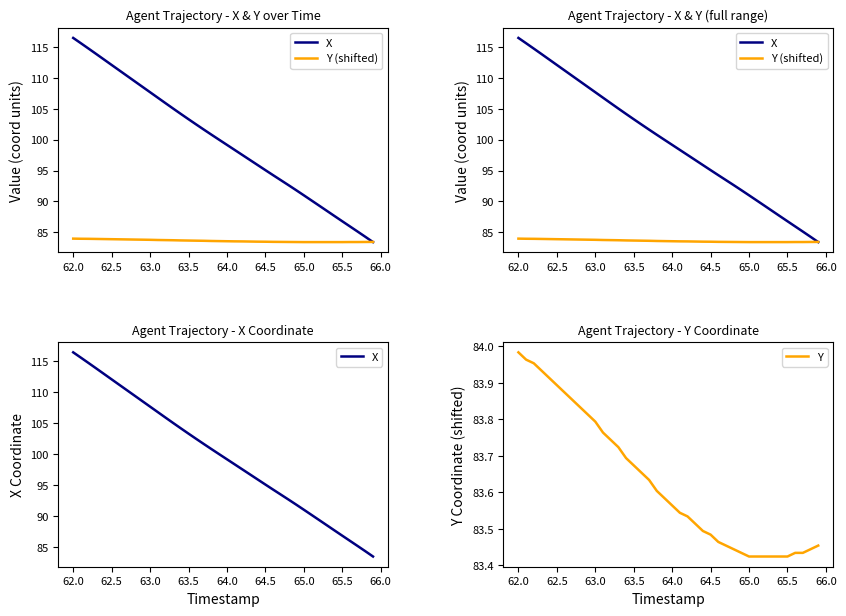

What are all the series names shown in the legend?

X, Y (shifted), Y